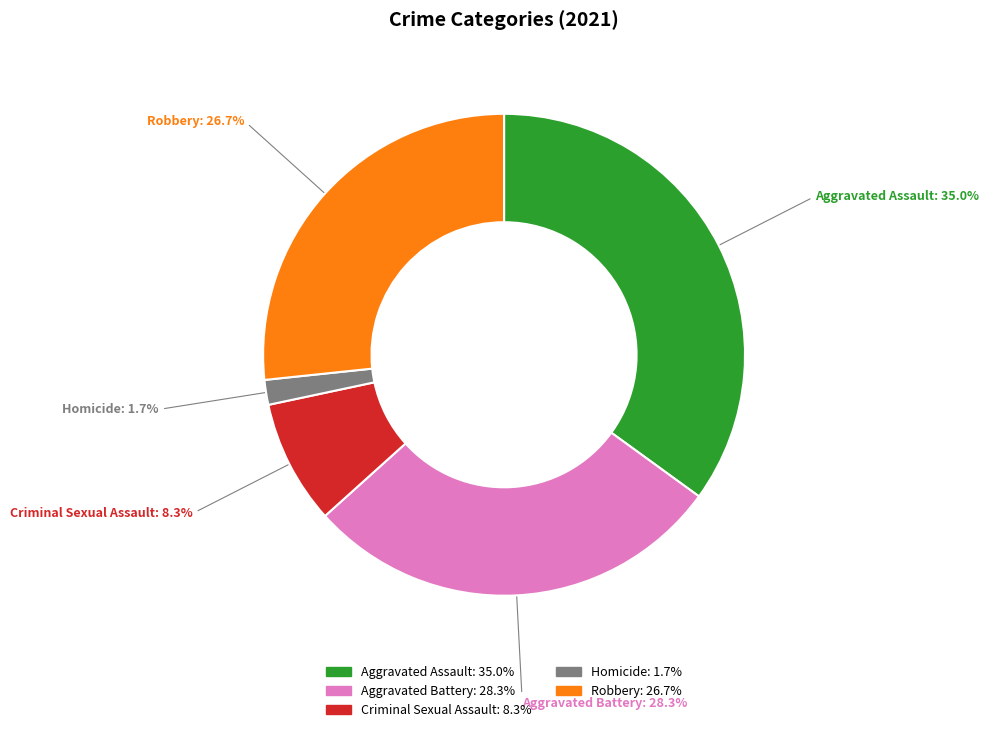

Is it true that Aggravated Battery is 28% of the pie?

True